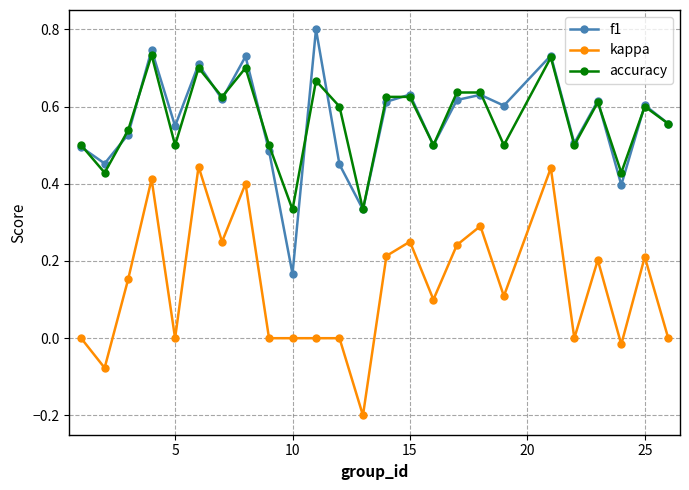

Rank the series by their maximum value, from lowest to highest.

kappa, accuracy, f1